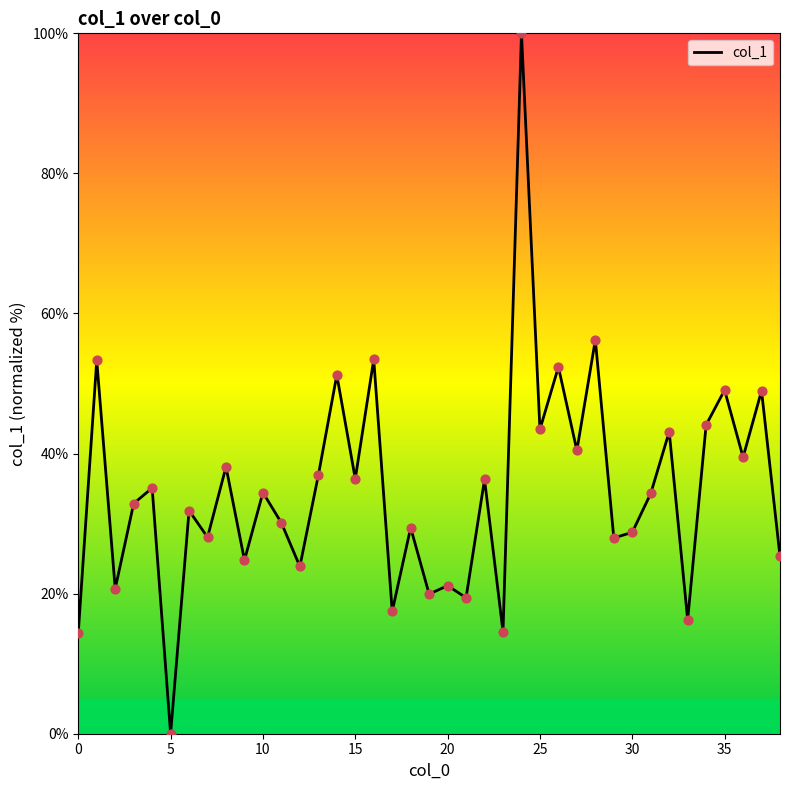

What is the difference between the maximum and minimum values?

100.0